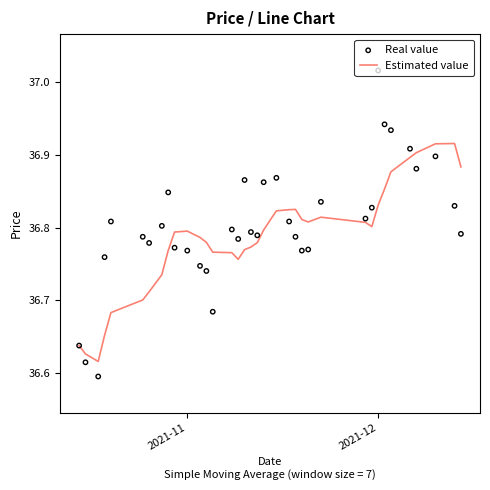

Which series has the largest Y range (max minus min)?

Real value